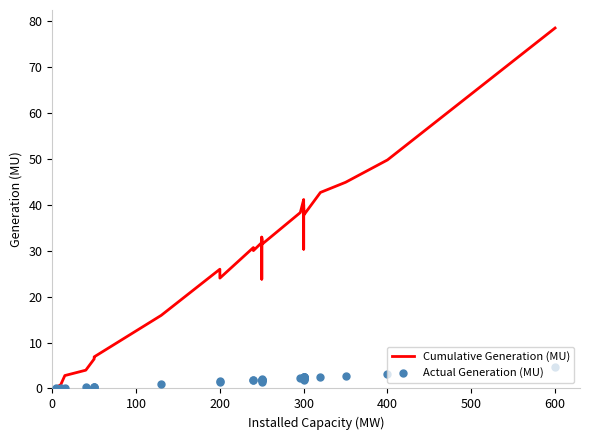

Is the value of Cumulative Generation (MU) at 10 greater than the value of Actual Generation (MU) at 11?

Yes